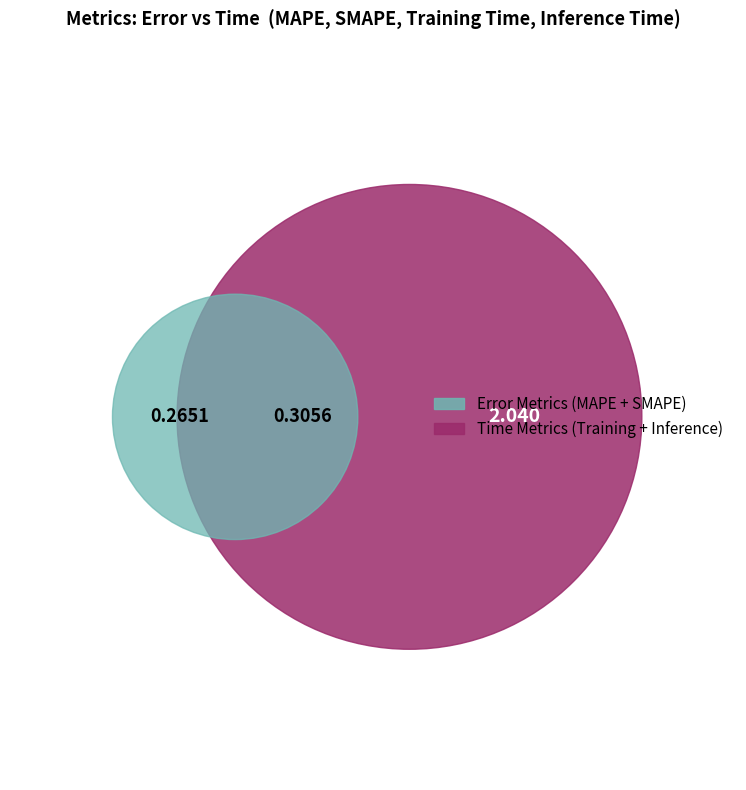

Between MAPE and SMAPE, which is larger?

SMAPE